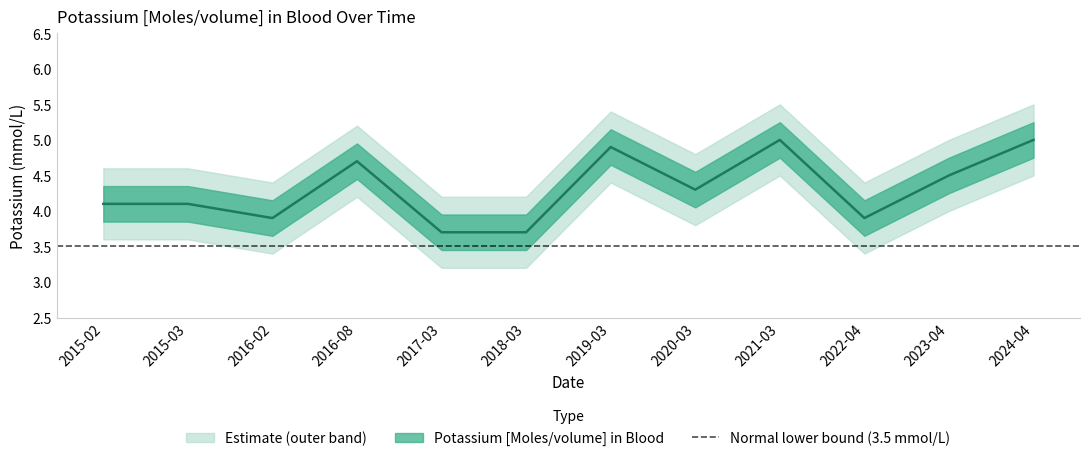

What is the change in value from 2015-02 to 2023-04?

+0.4